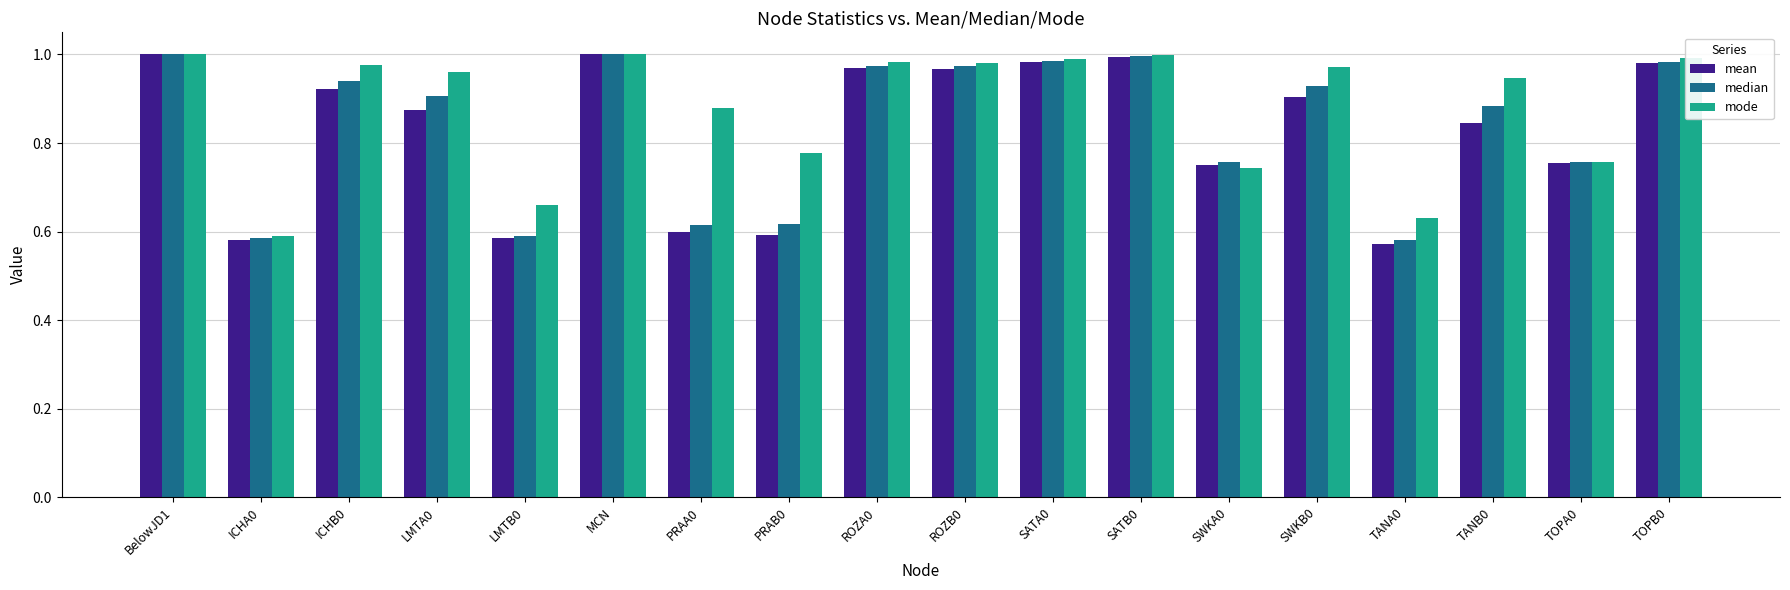

Between SWKB0 and TOPB0, which series saw the biggest shift?

mean